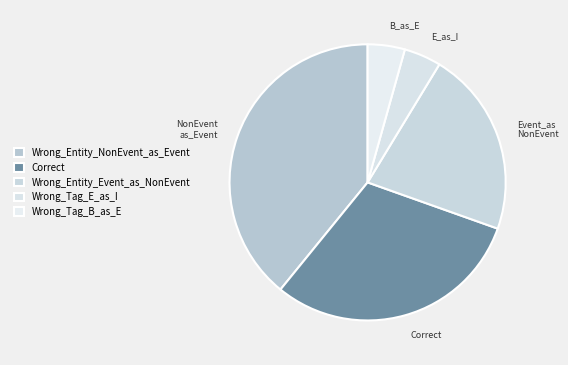

Count the number of slices in the pie.

5